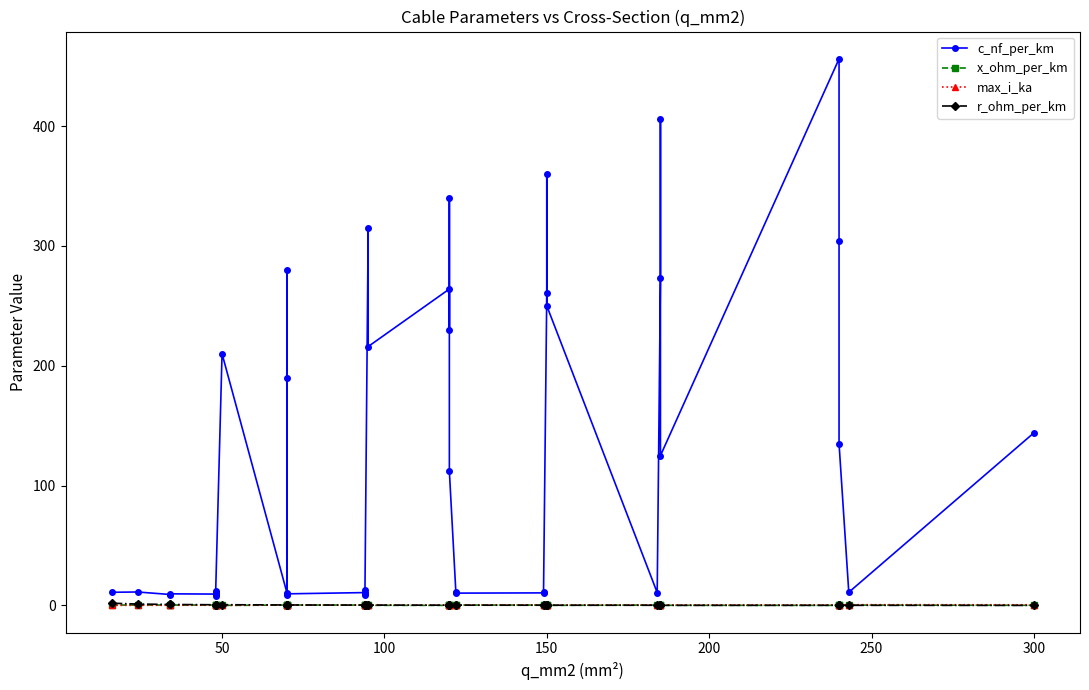

How many interior local valleys does the r_ohm_per_km series have?

6